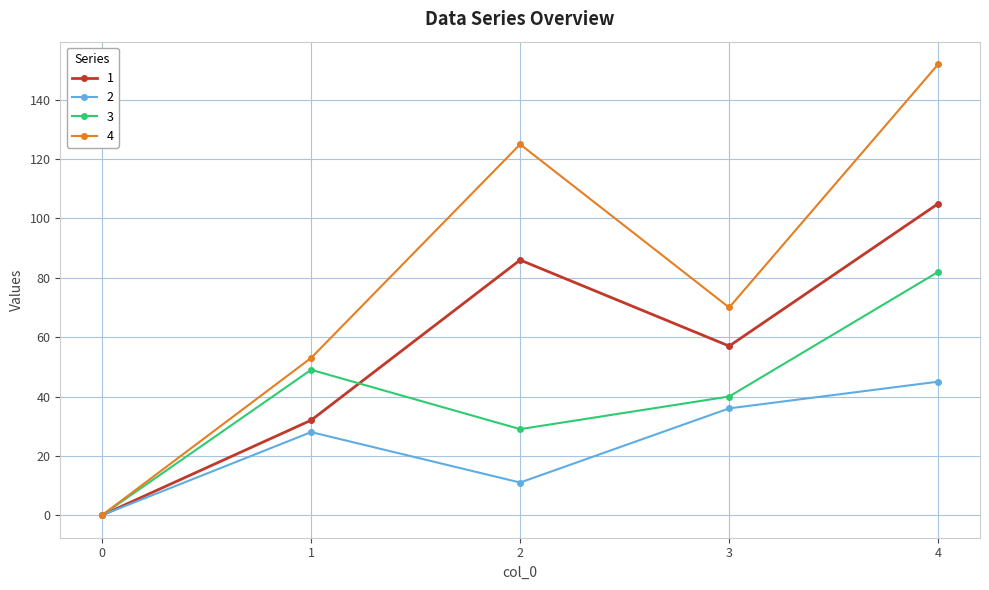

Where does the 1 series first go above 57?

2